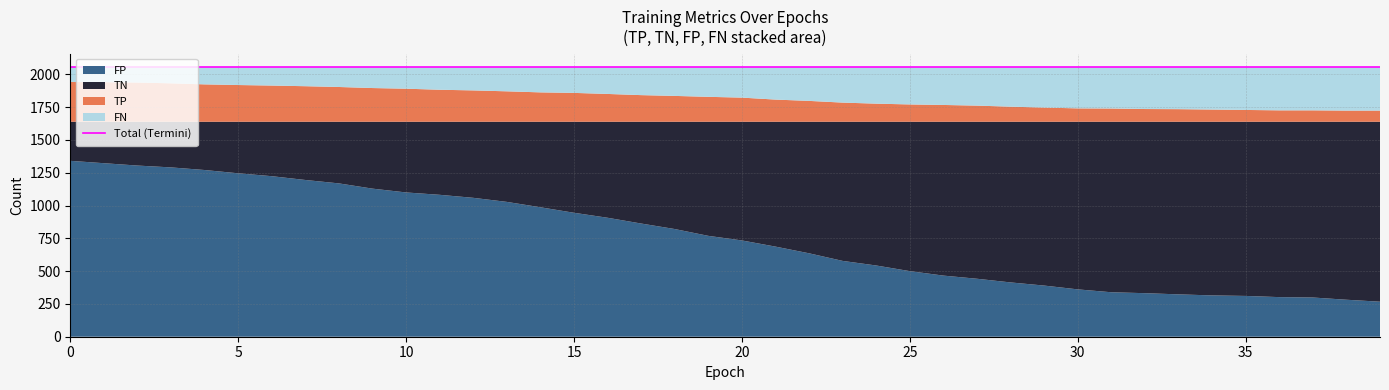

Which series ends up on top after the final intersection of FN and FP?

FN